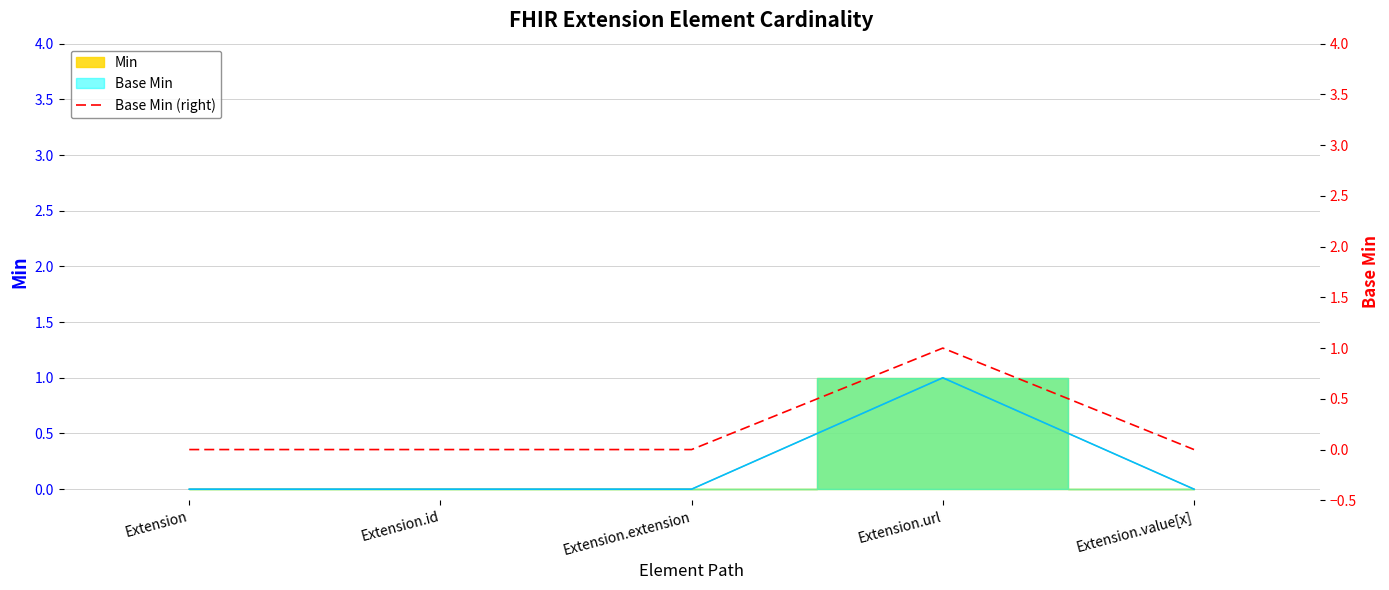

Rank the categories by value from lowest to highest.

Extension, Extension.id, Extension.extension, Extension.value[x], Extension.url